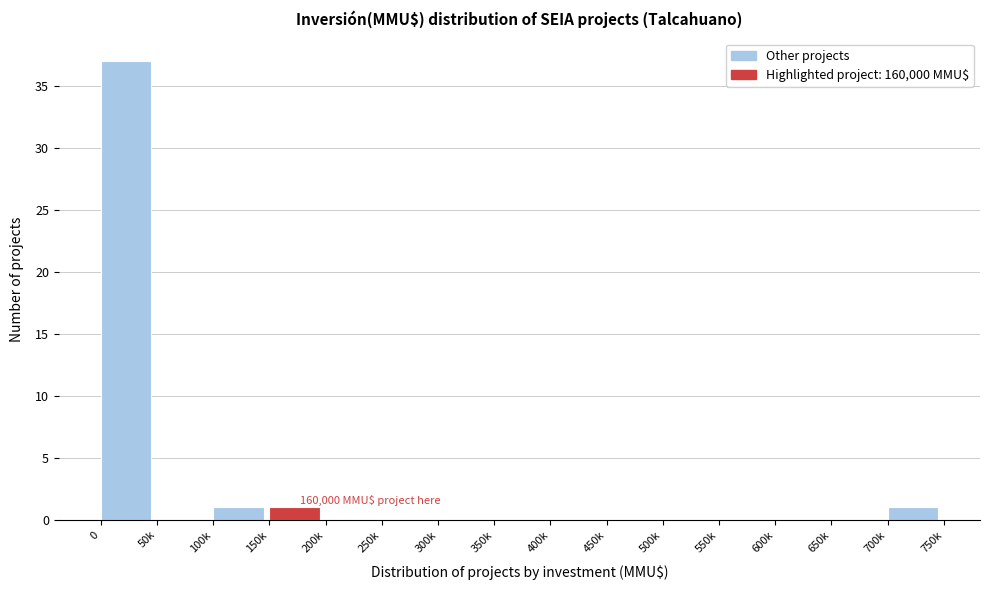

Reading left to right, what are all the values shown in this chart?

0=37	50k=0	100k=1	150k=1	200k=0	250k=0	300k=0	350k=0	400k=0	450k=0	500k=0	550k=0	600k=0	650k=0	700k=1